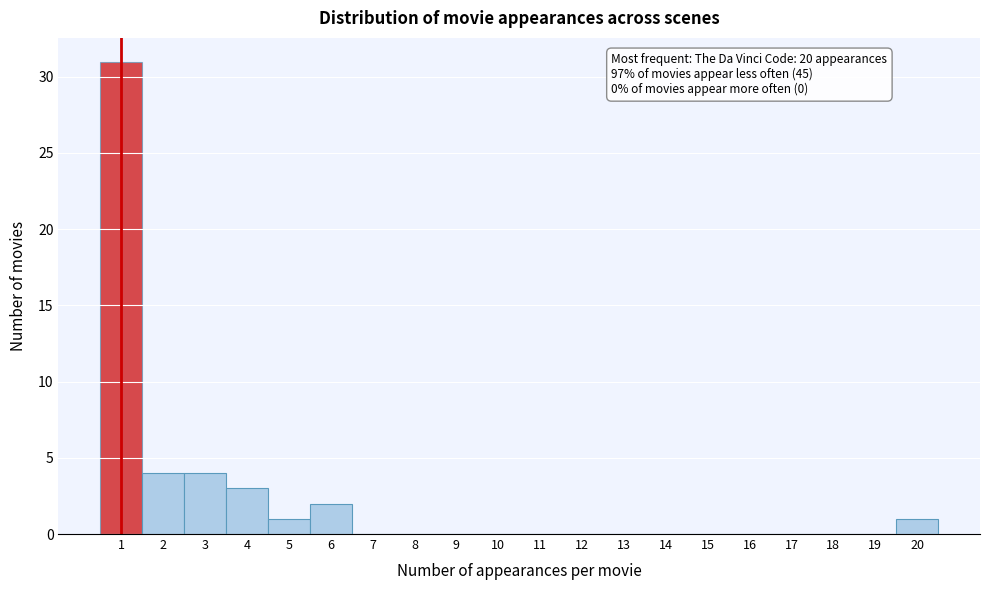

Which range on the x-axis has the tallest bar?

0.5 to 1.5